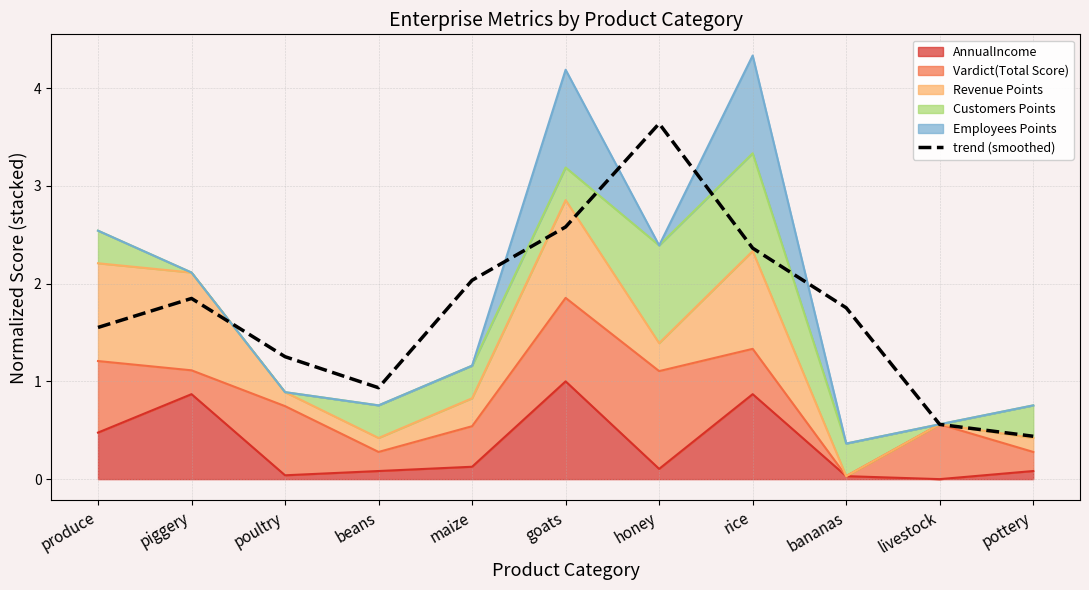

Is it true that the value at rice is 1.3?

False